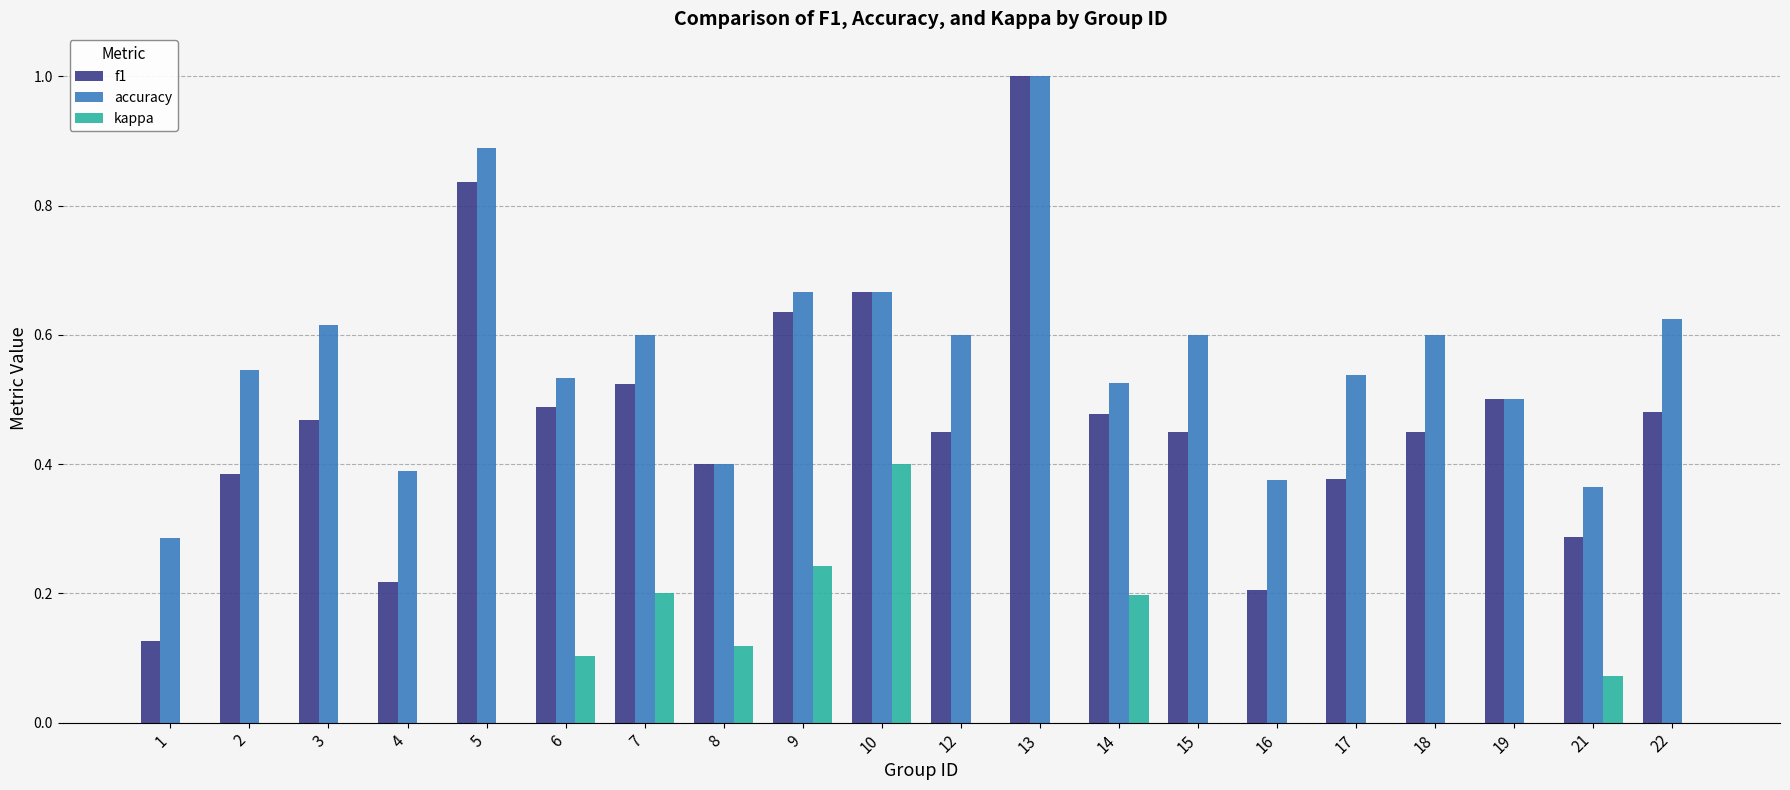

At which category is the sum across all series the highest?

13